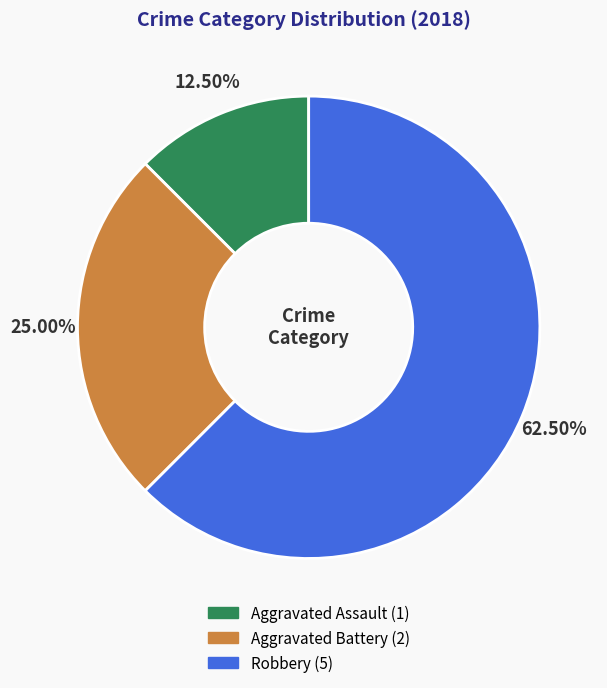

How many segments does this pie chart have?

3